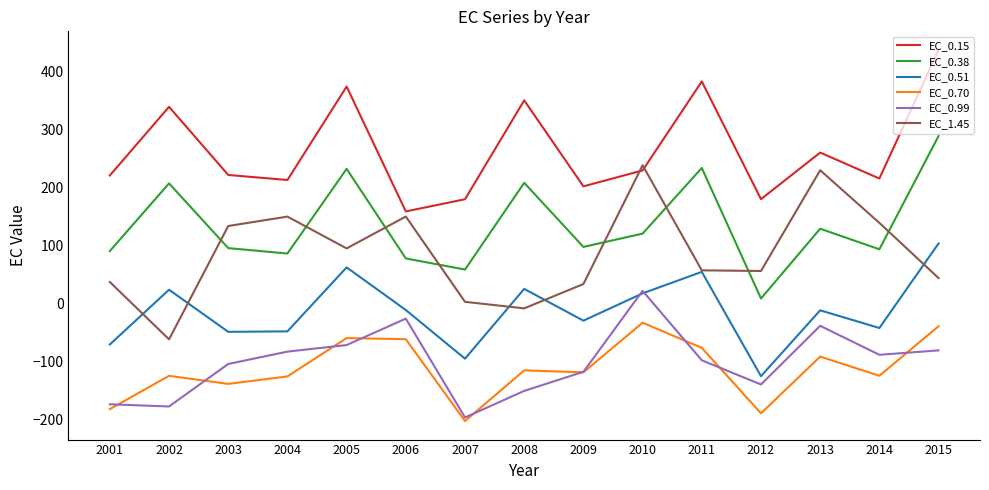

How many lines are shown in the chart?

6